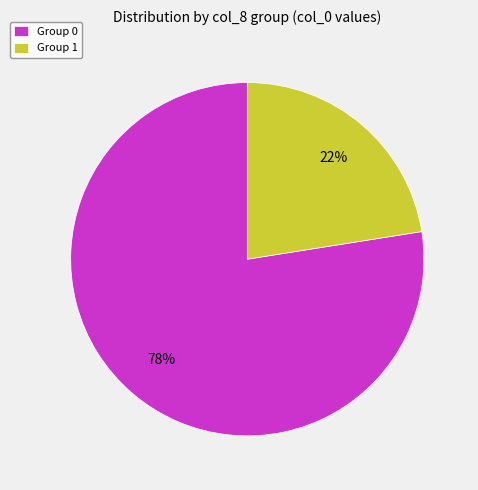

How many segments does this pie chart have?

2